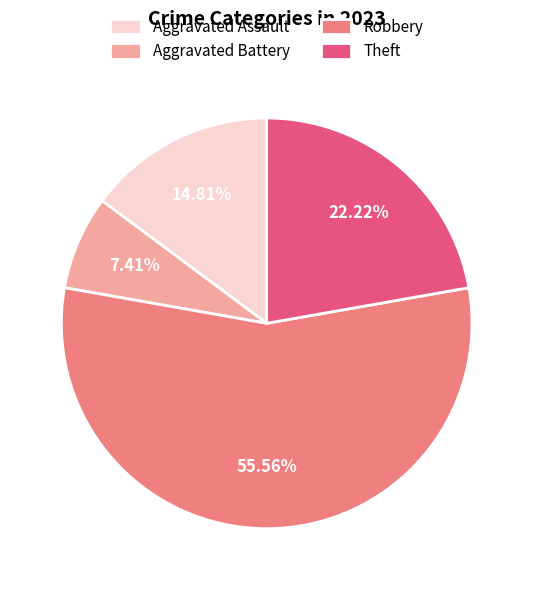

The Aggravated Assault slice represents 22% of the pie. True or false?

False